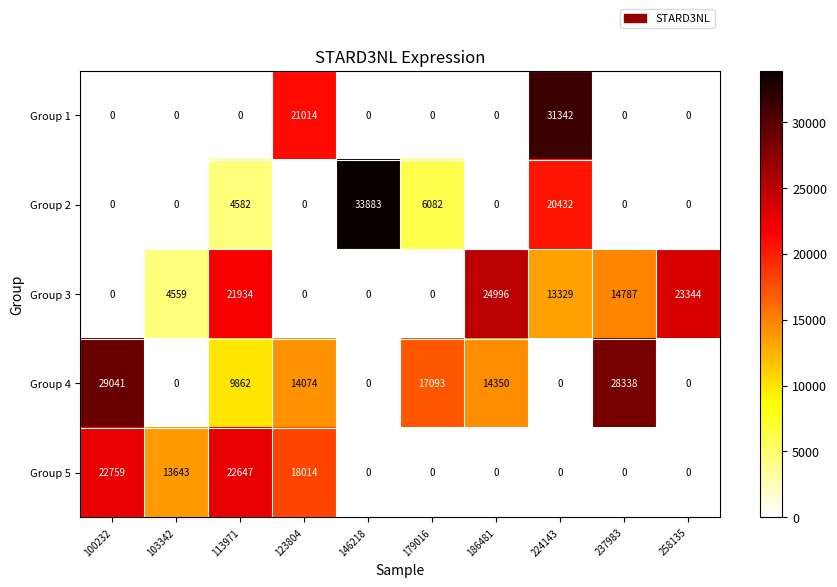

True or false: Group 5 has a value of 22759 at 100232.

True